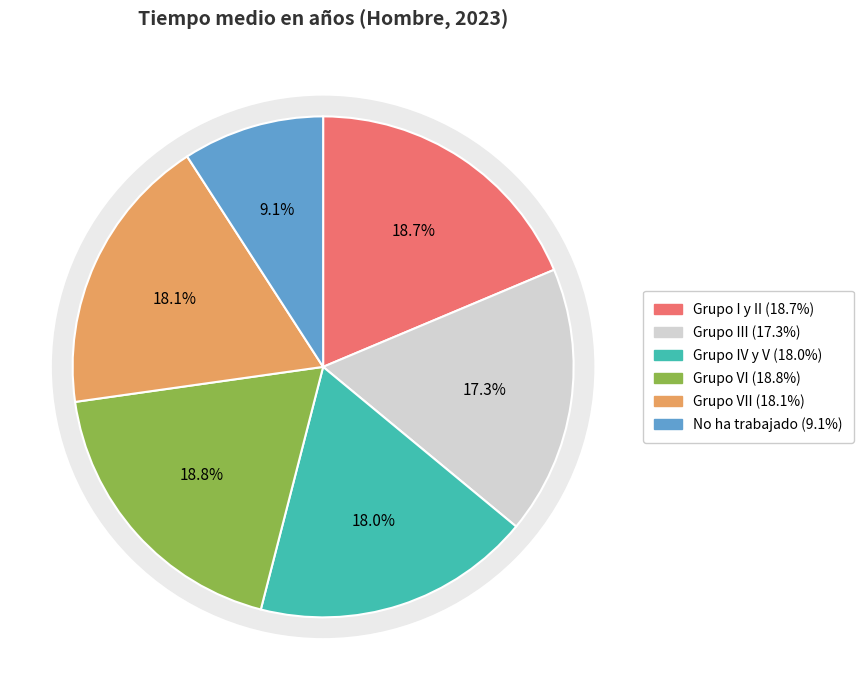

Is it true that Grupo IV y V is 18% of the pie?

True